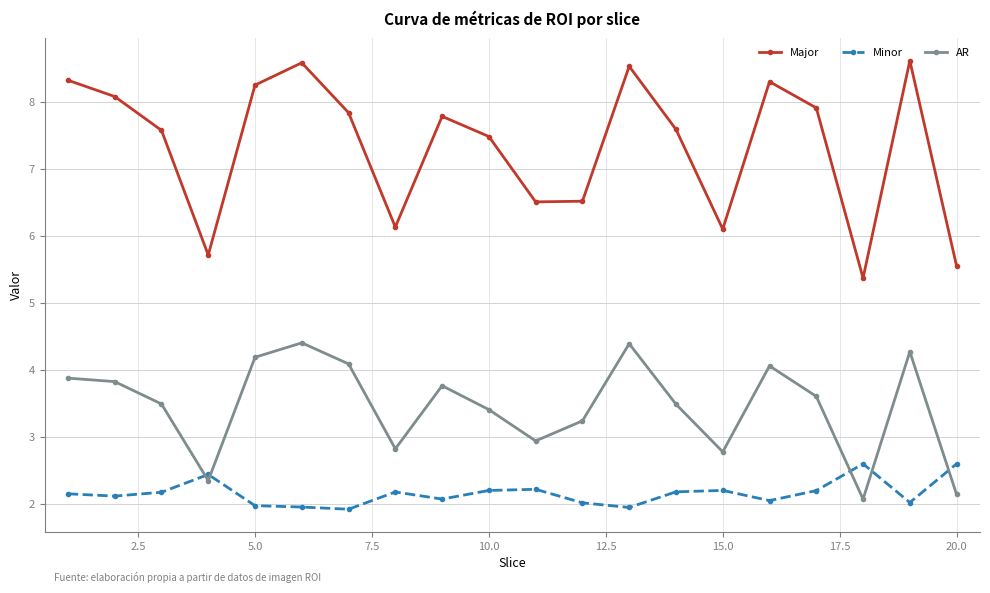

What is the difference between the maximum and second lowest values in the AR series?

2.3